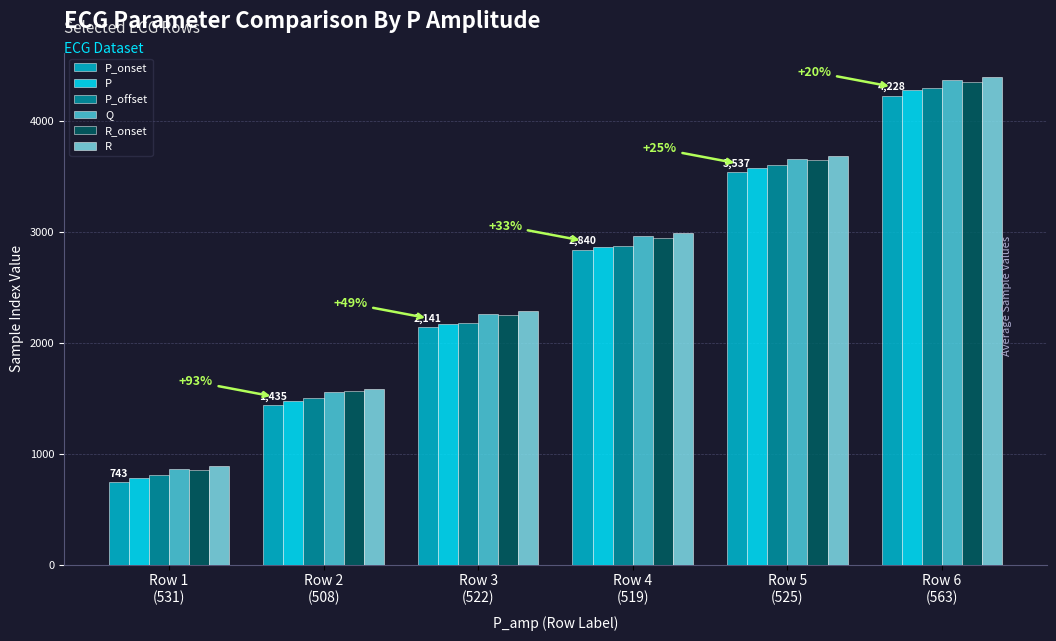

What is the difference between the P_offset values at Row 3
(522) and Row 6
(563)?

2122